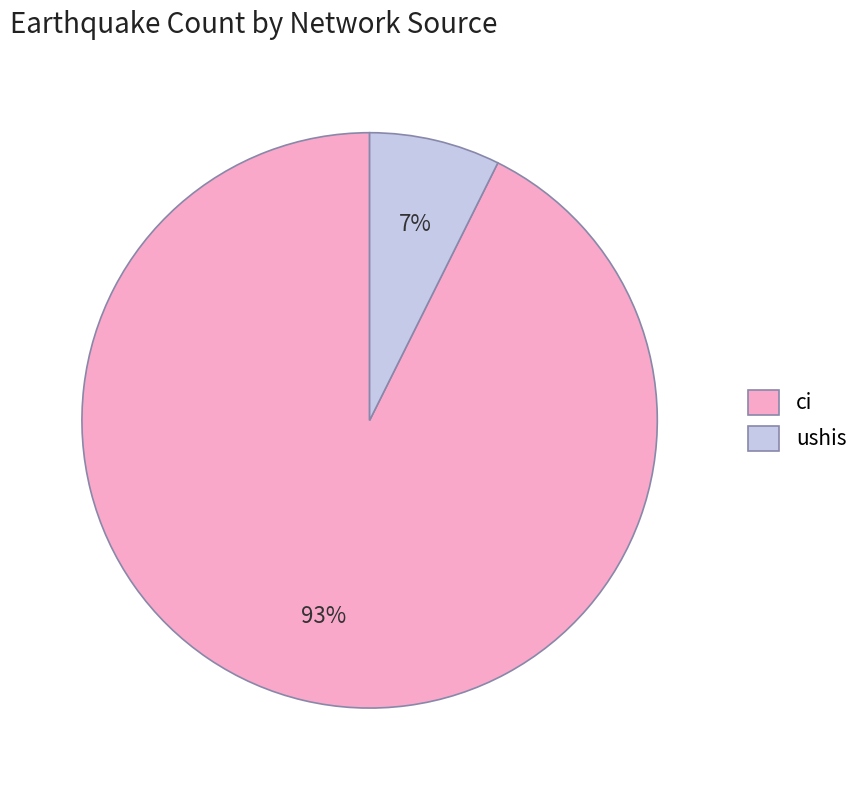

Which slice represents more than half of the pie?

ci